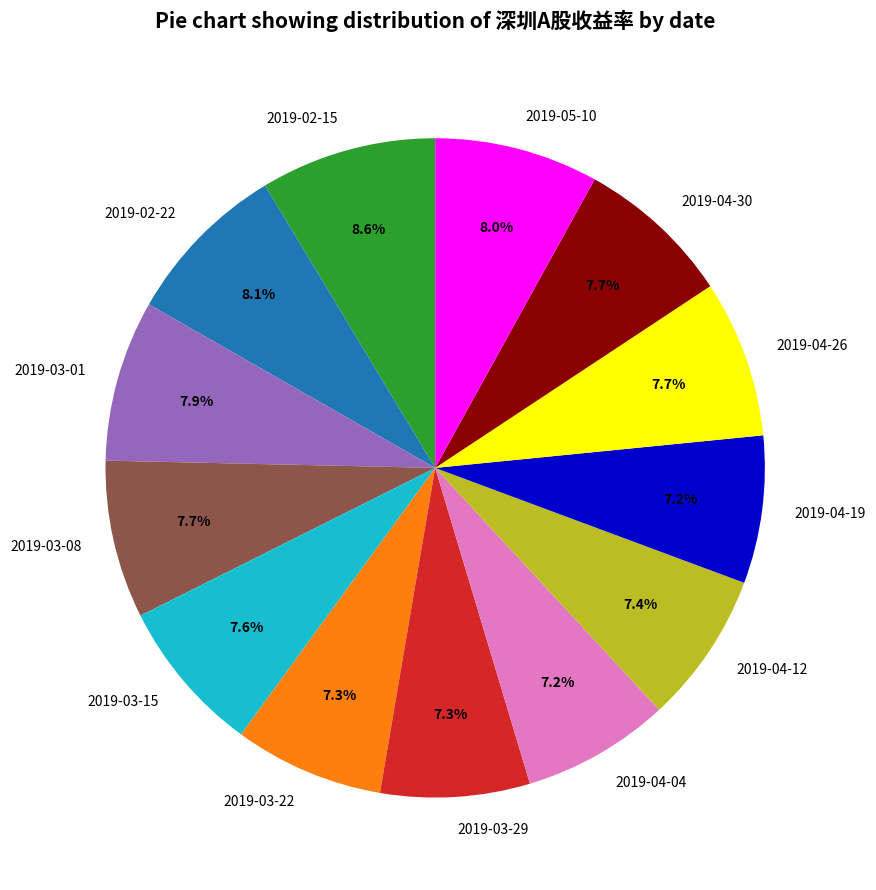

What is the largest slice in the pie chart?

2019-02-15